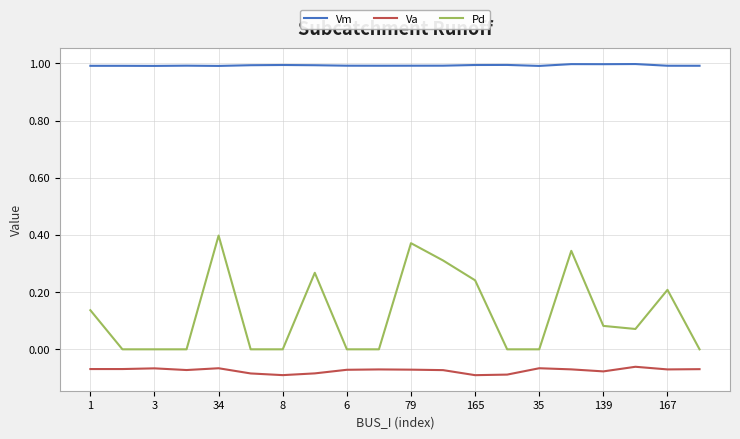

True or false: Pd and Vm cross at least once.

False